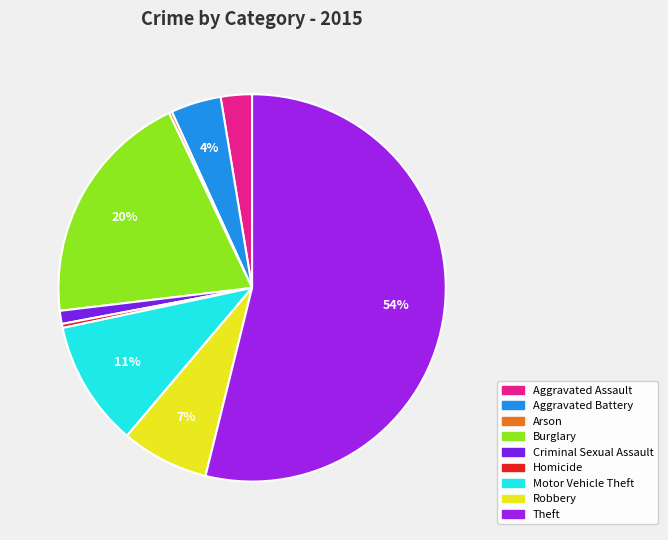

What percentage is the Motor Vehicle Theft slice, to the nearest percent?

11%